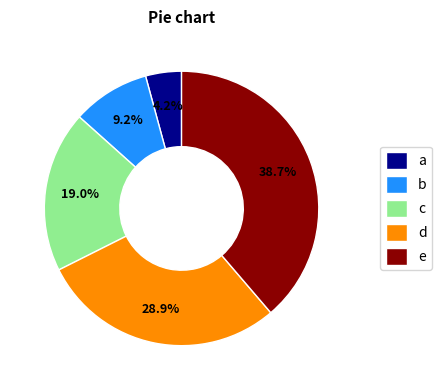

To the nearest percent, what is the average slice percentage?

20%